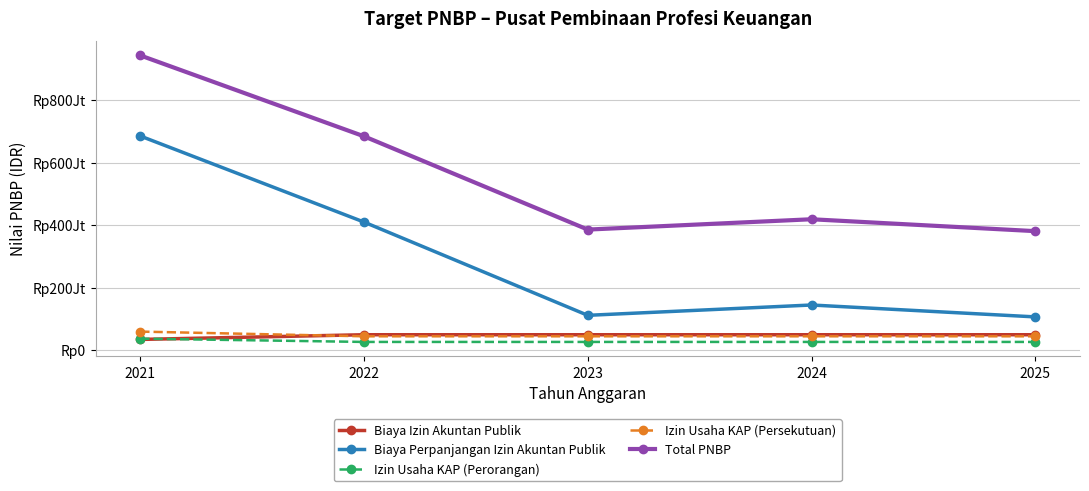

Reading right to left, transcribe all the data shown in this chart.

Biaya Izin Akuntan Publik: 2025=50000000	2024=50000000	2023=50000000	2022=50000000	2021=35000000
Biaya Perpanjangan Izin Akuntan Publik: 2025=107000000	2024=145000000	2023=112000000	2022=410000000	2021=685000000
Izin Usaha KAP (Perorangan): 2025=27000000	2024=27000000	2023=27000000	2022=27000000	2021=37500000
Izin Usaha KAP (Persekutuan): 2025=45000000	2024=45000000	2023=45000000	2022=45000000	2021=60000000
Total PNBP: 2025=381000000	2024=419000000	2023=386000000	2022=684000000	2021=942500000